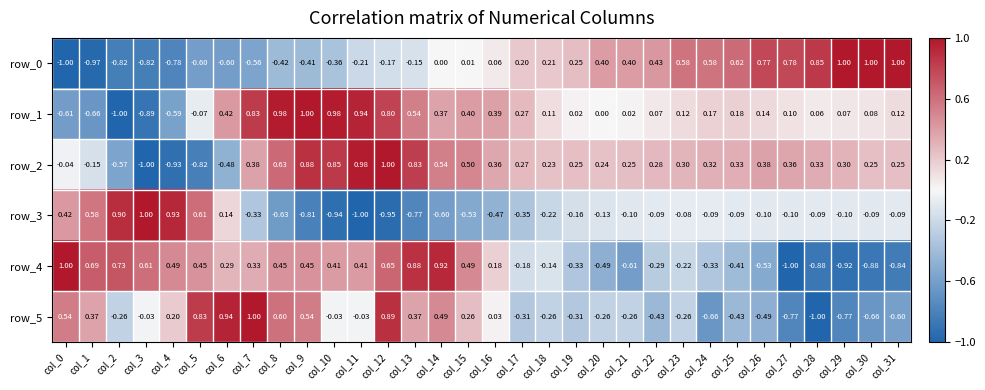

Is the value of row_5 at col_31 greater than the value of row_4 at col_19?

No